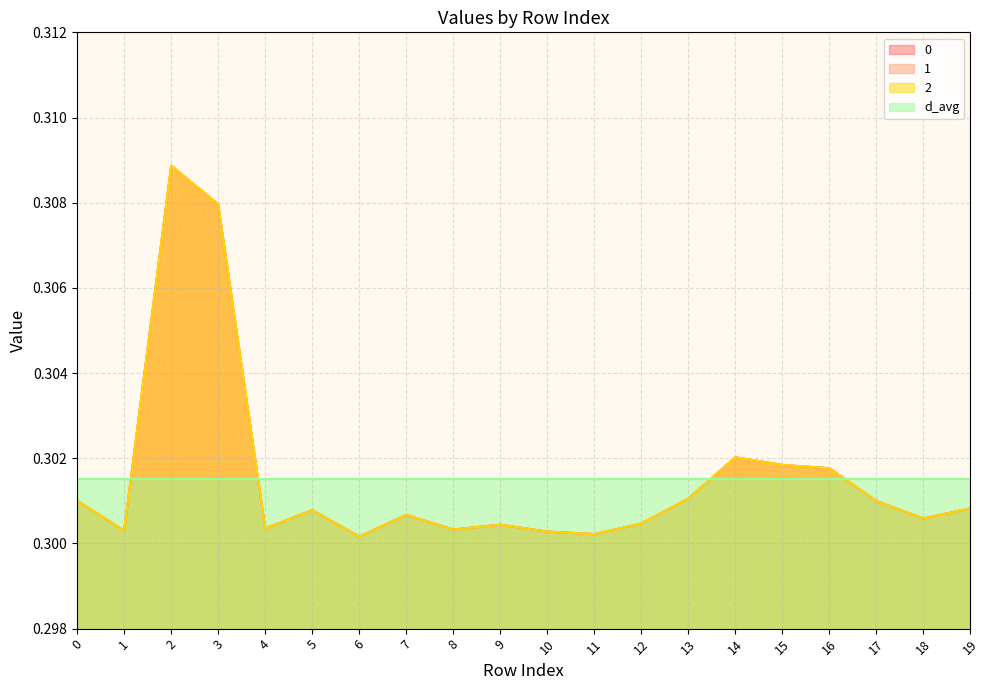

At how many categories does at least one series exceed 0?

20